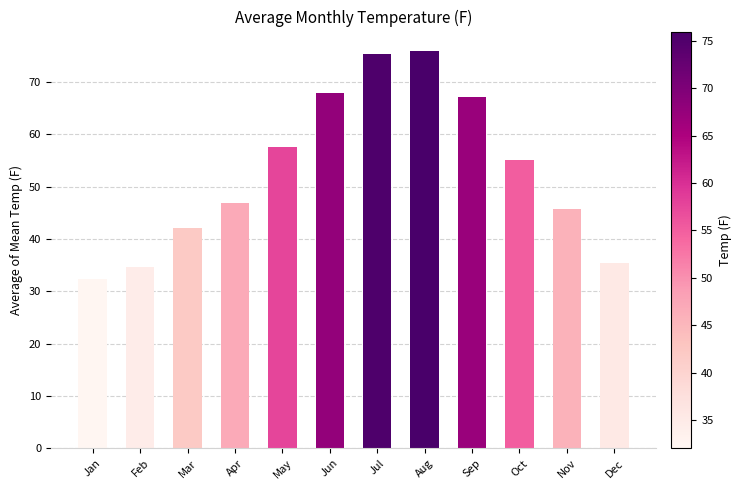

Where is the data nearest to the value 54?

Oct